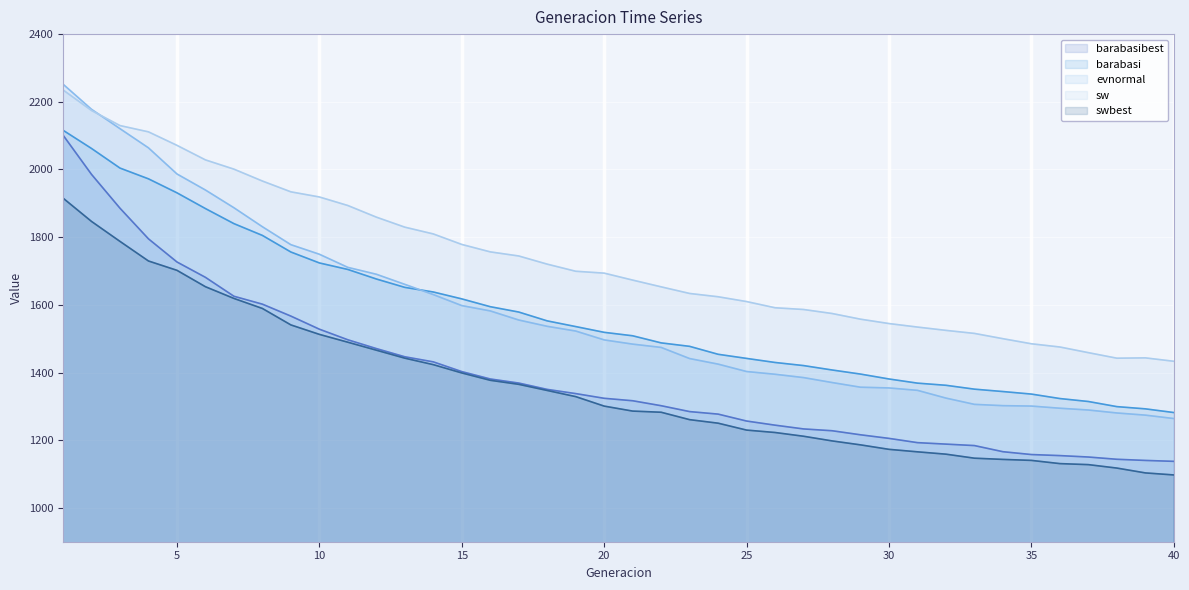

The swbest series shows 1250.3 at 24. True or false?

True